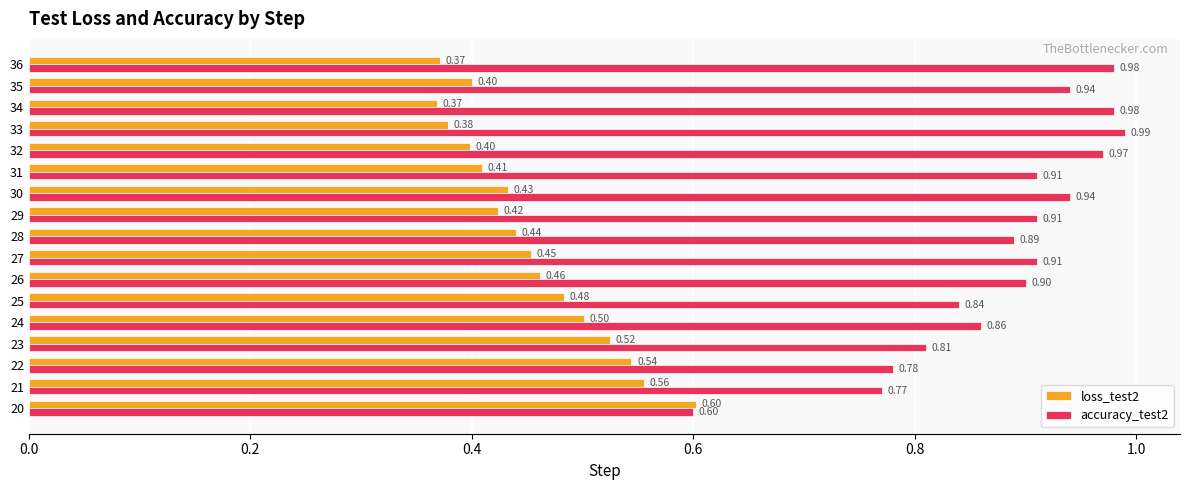

Which series changed the most between 25 and 28?

accuracy_test2